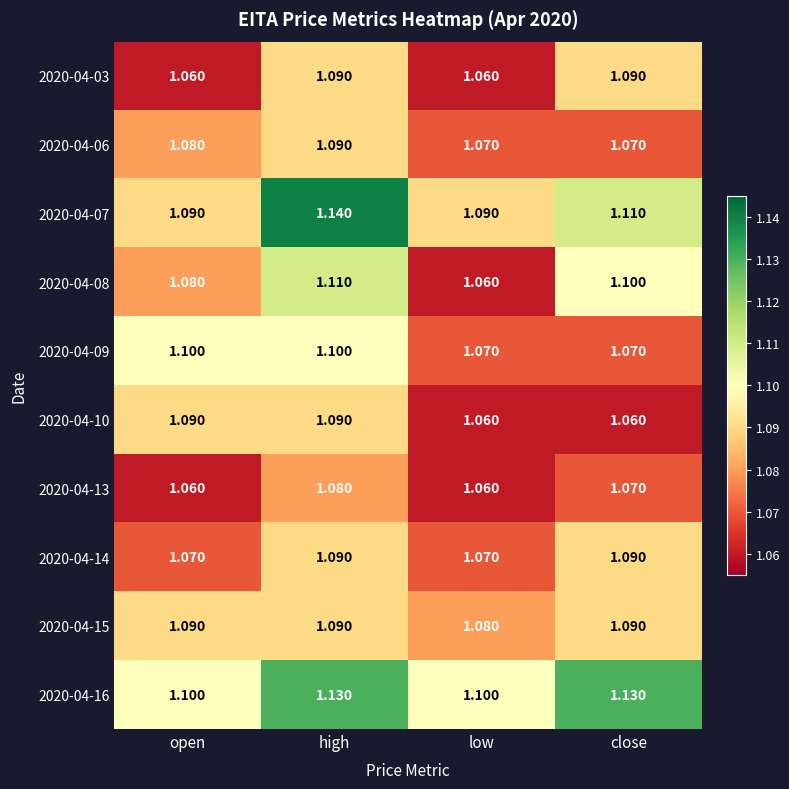

What is the maximum value shown in the chart?

1.1